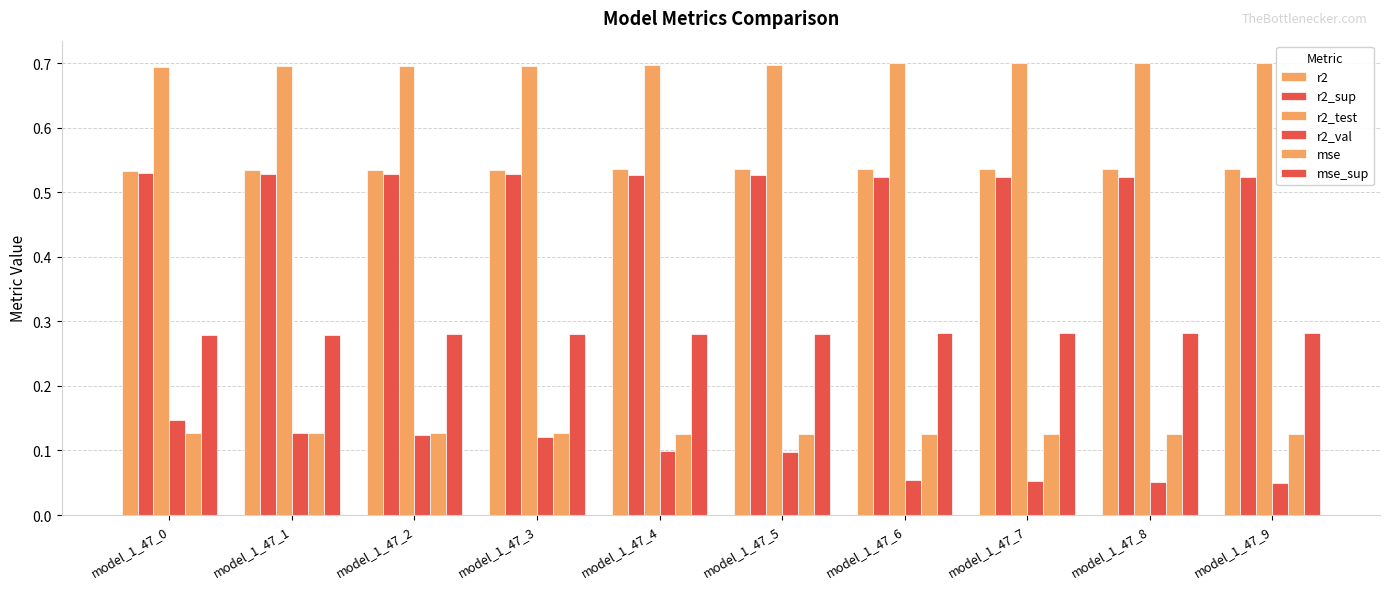

Between model_1_47_0 and model_1_47_5, which is larger?

model_1_47_5